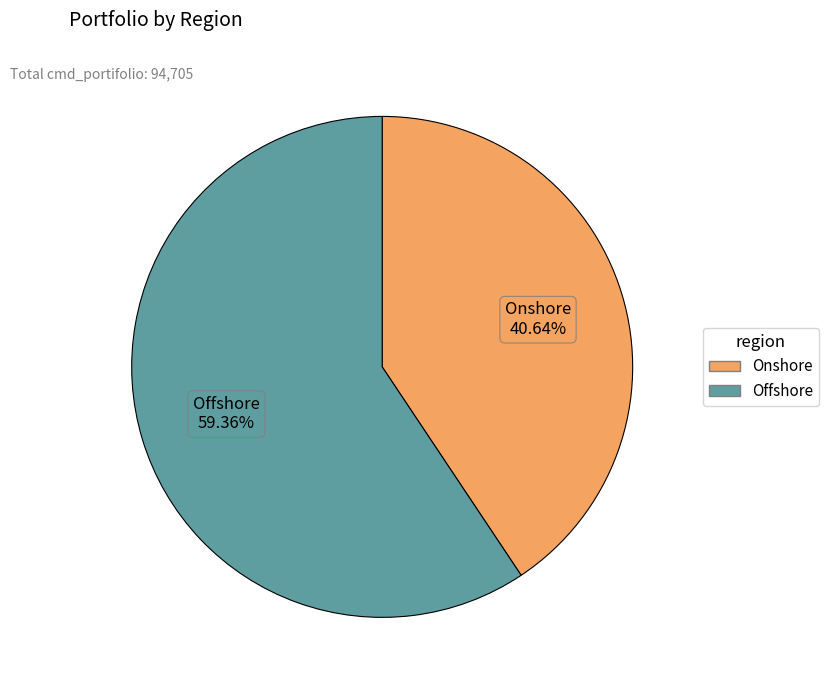

Is there any slice that represents more than half of the pie?

Yes